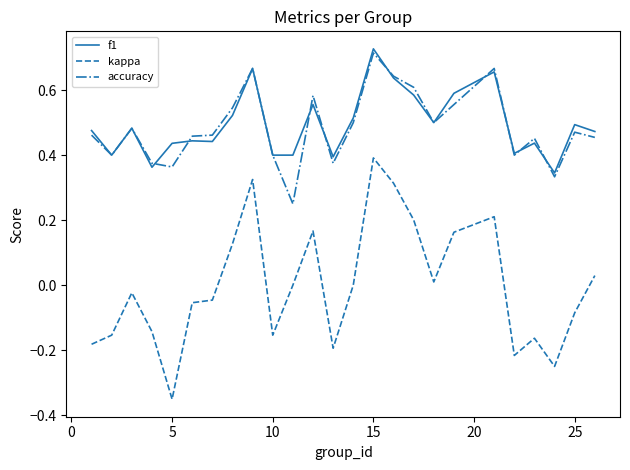

True or false: kappa and f1 cross at least once.

False